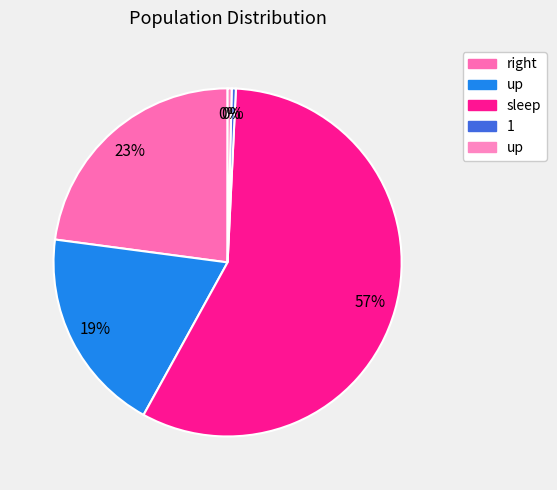

Which category has the biggest portion of the pie?

sleep